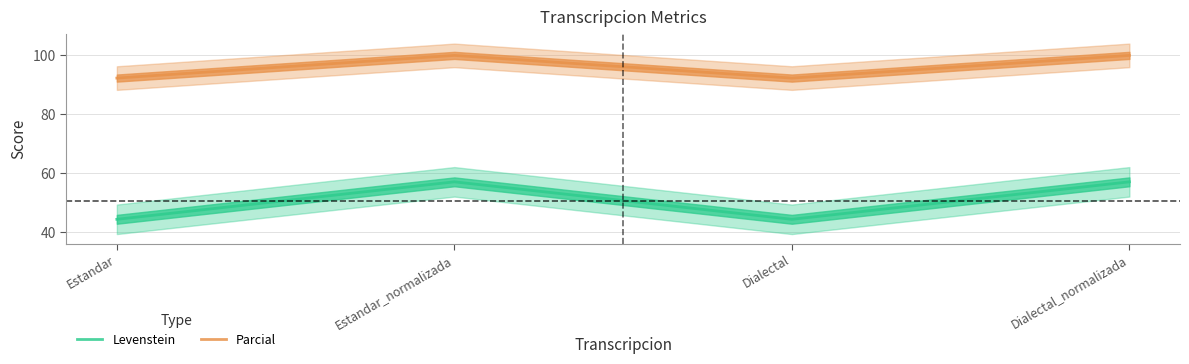

Which series has the largest range (max minus min)?

Levenstein